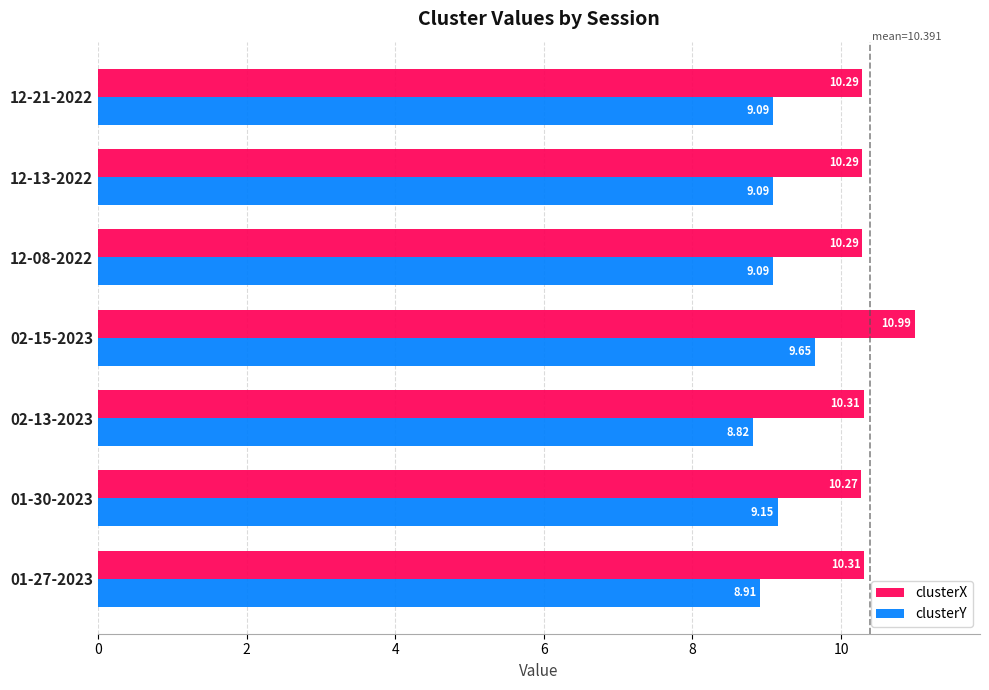

What is the difference between the maximum and minimum values in the clusterX series?

0.7